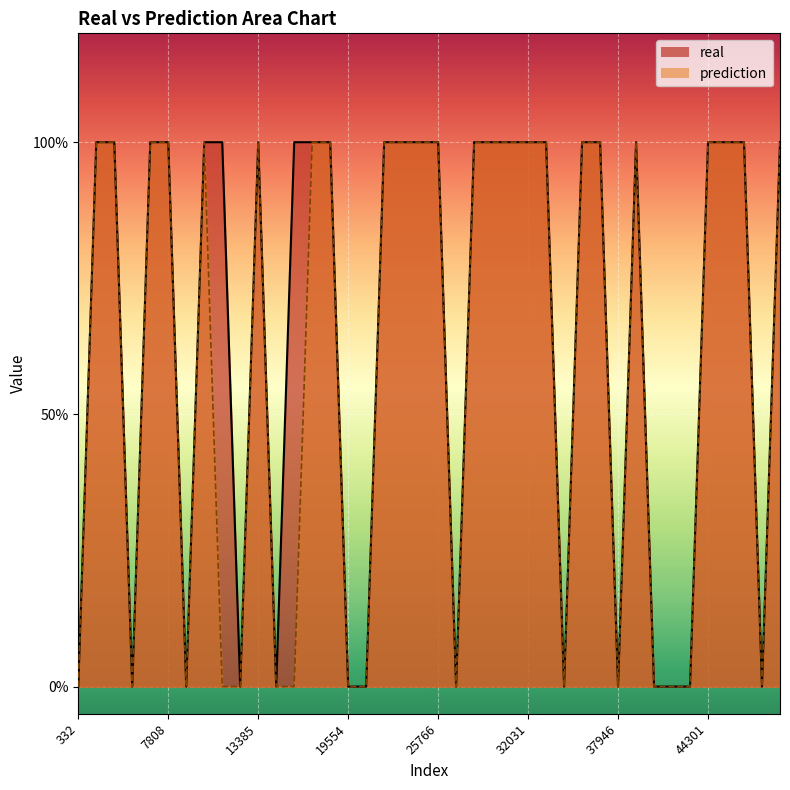

How many lines are shown in the chart?

2